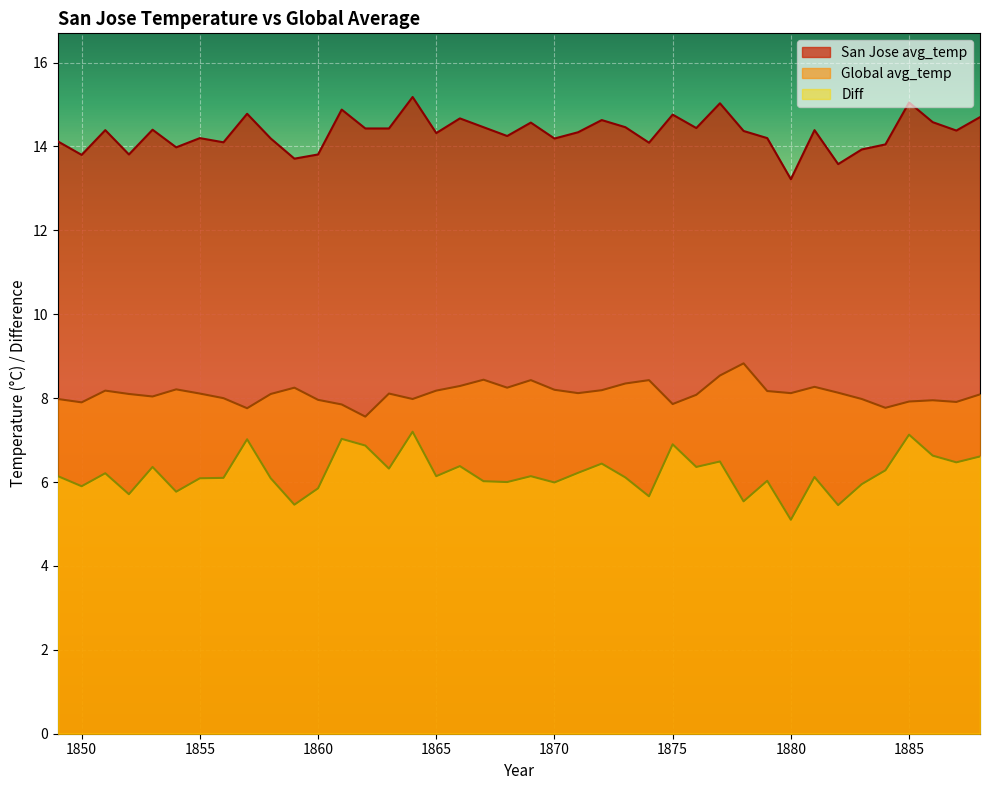

What is the approximate value of Global avg_temp at 1875?

7.9